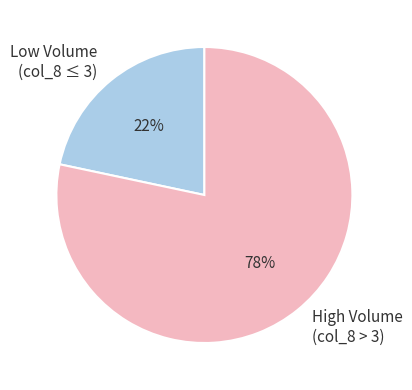

What is the largest slice in the pie chart?

High Volume (col_8 > 3)